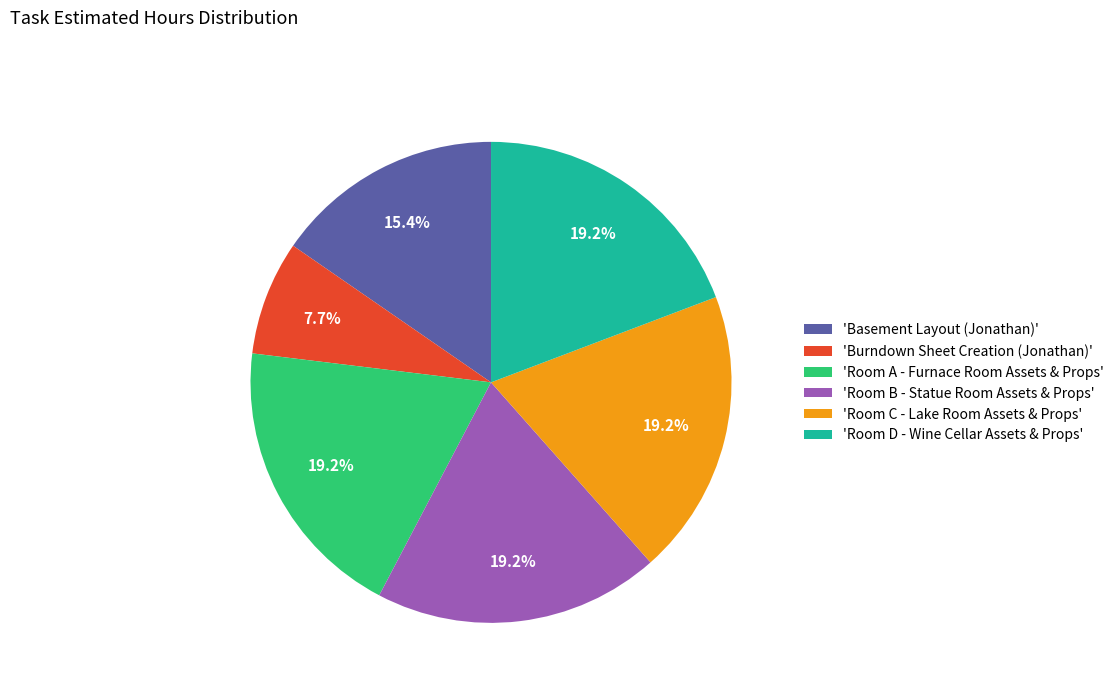

What is the ratio of the value at 'Room B - Statue Room Assets & Props' to the value at 'Room A - Furnace Room Assets & Props'?

1.0